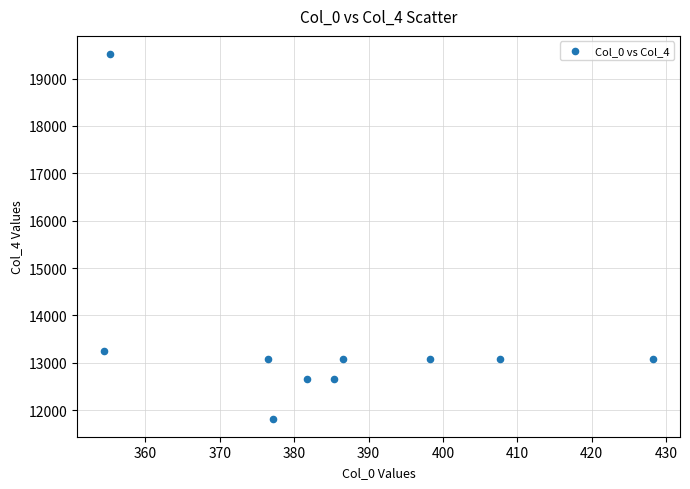

What Y value in the scatter plot is closest to 15669?

13243.5